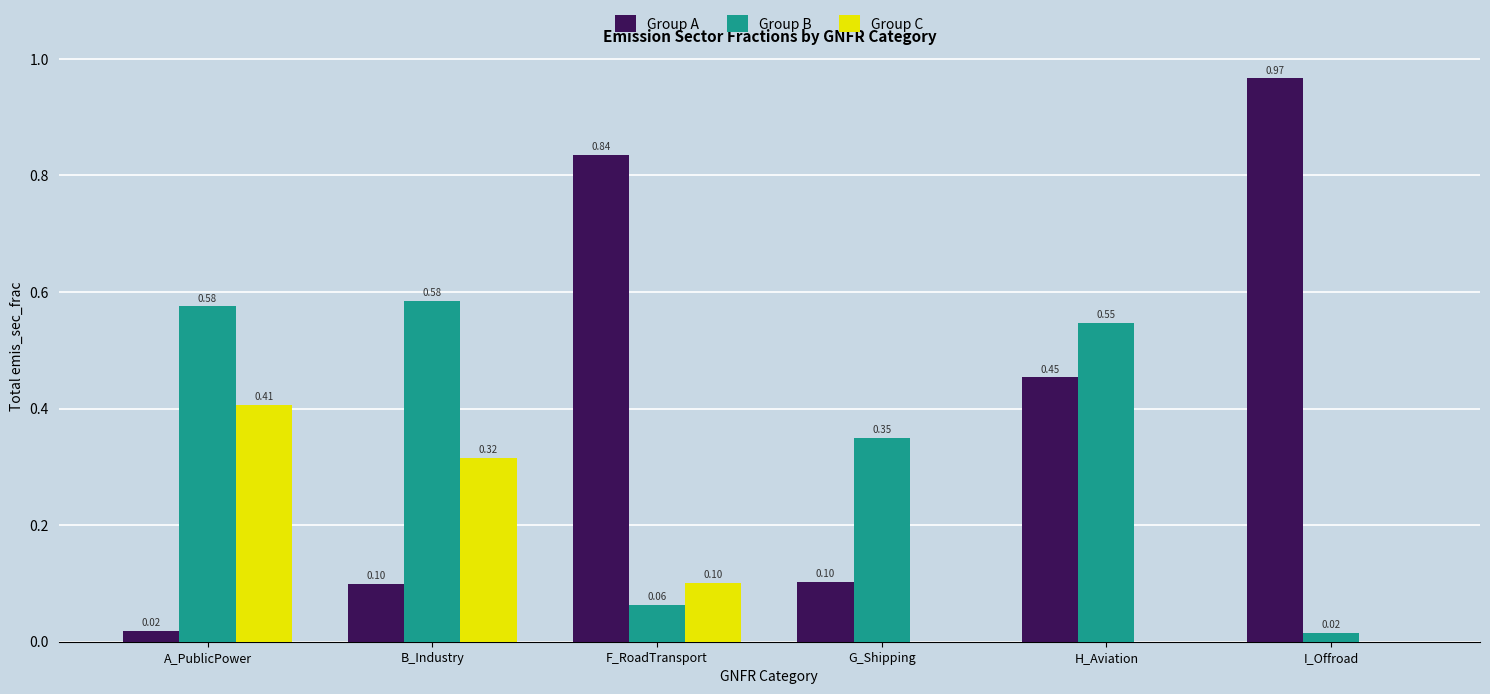

Is the value of Group B at A_PublicPower greater than the value of Group A at F_RoadTransport?

No